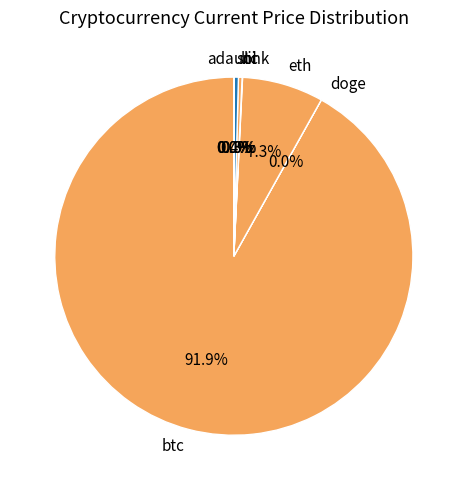

Between sol and btc, which is larger?

btc